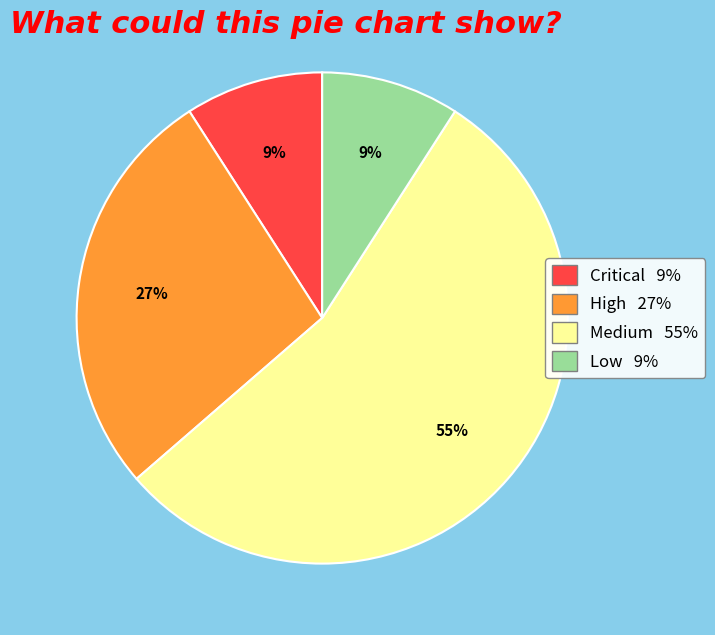

Does any single category account for the majority?

Yes